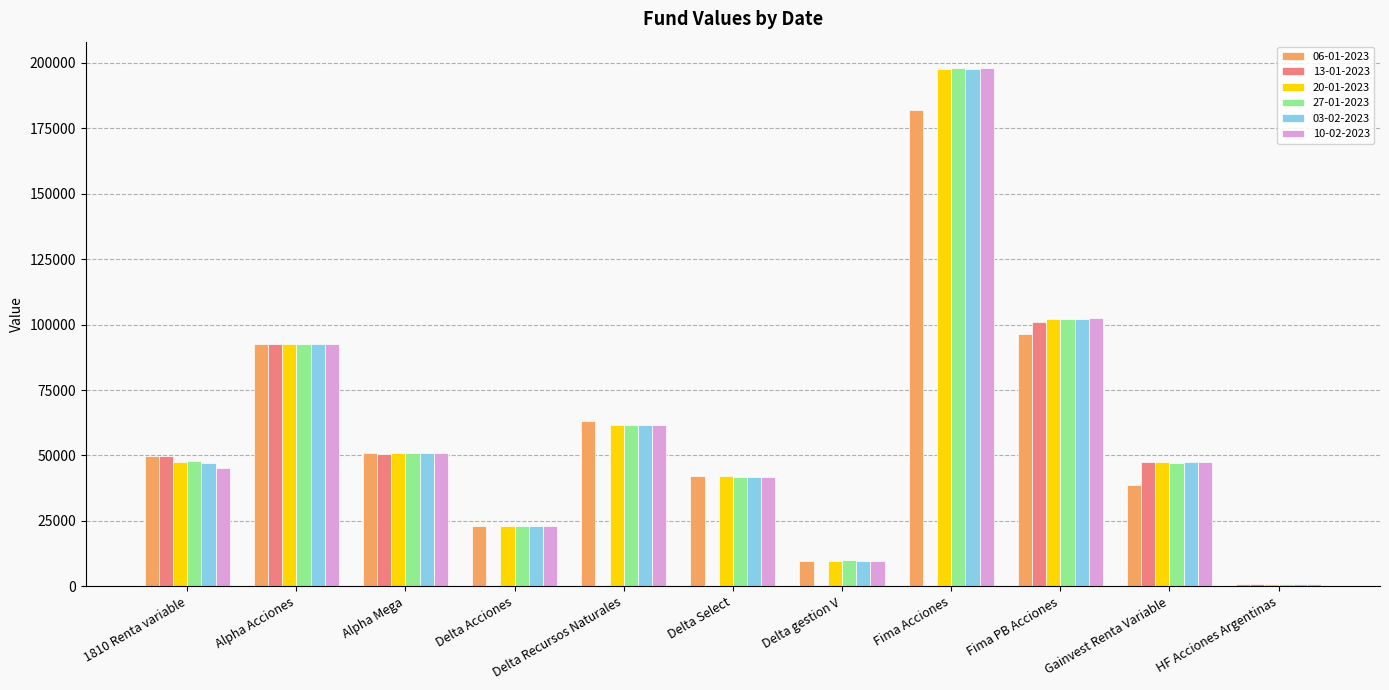

How many distinct data groups are displayed?

6